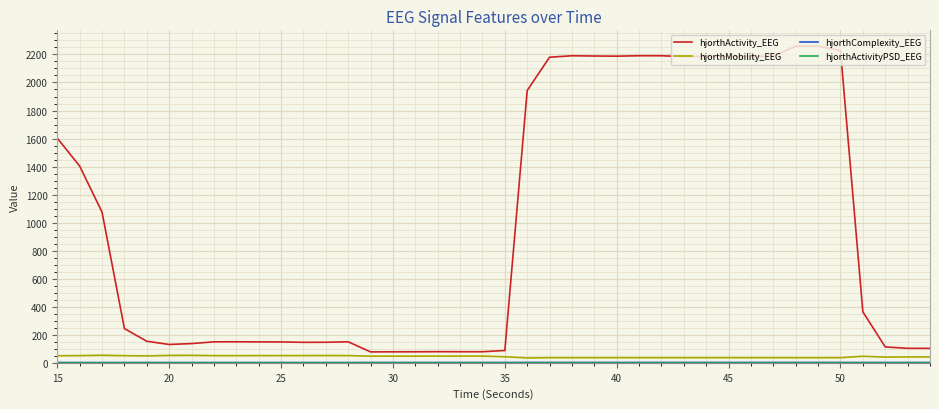

How many categories are shown in the chart?

40